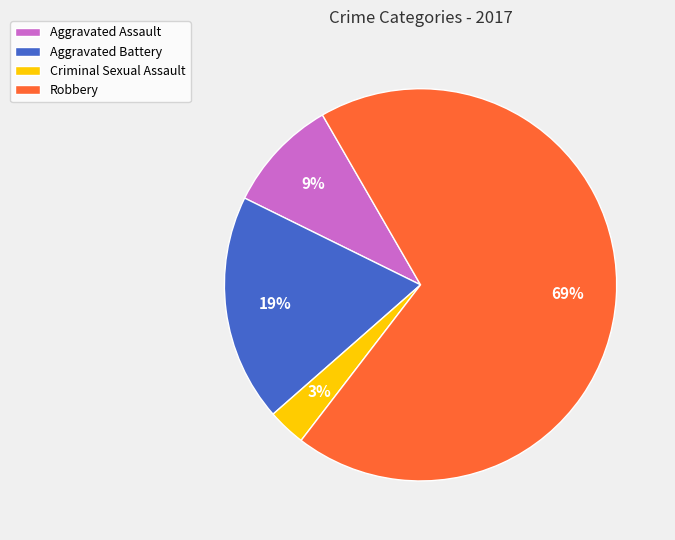

Rank the categories by value from lowest to highest.

Criminal Sexual Assault, Aggravated Assault, Aggravated Battery, Robbery